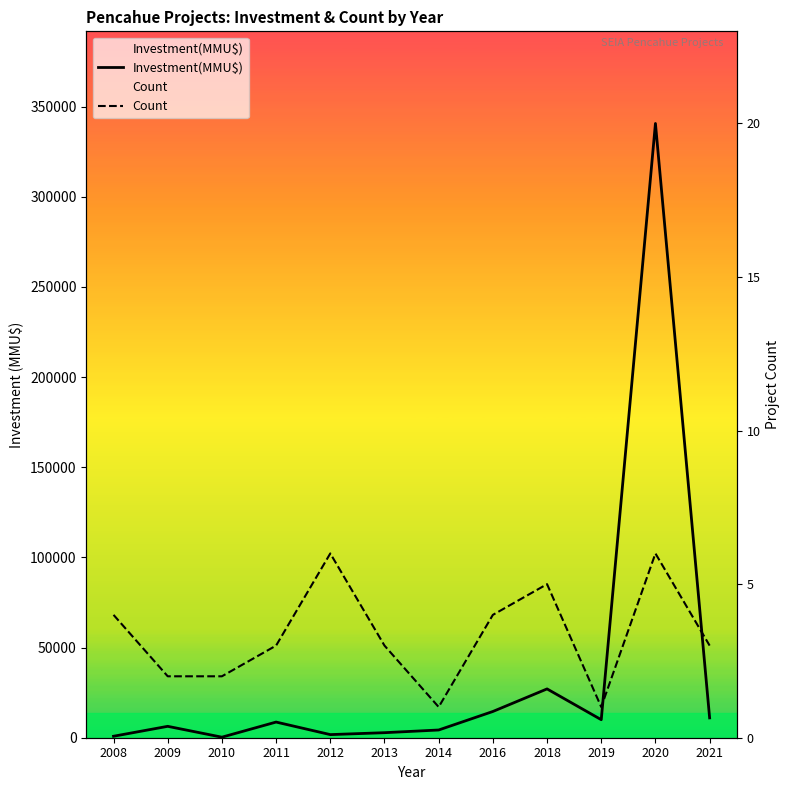

In Count, how many points are lower than both neighbors (excluding endpoints)?

2